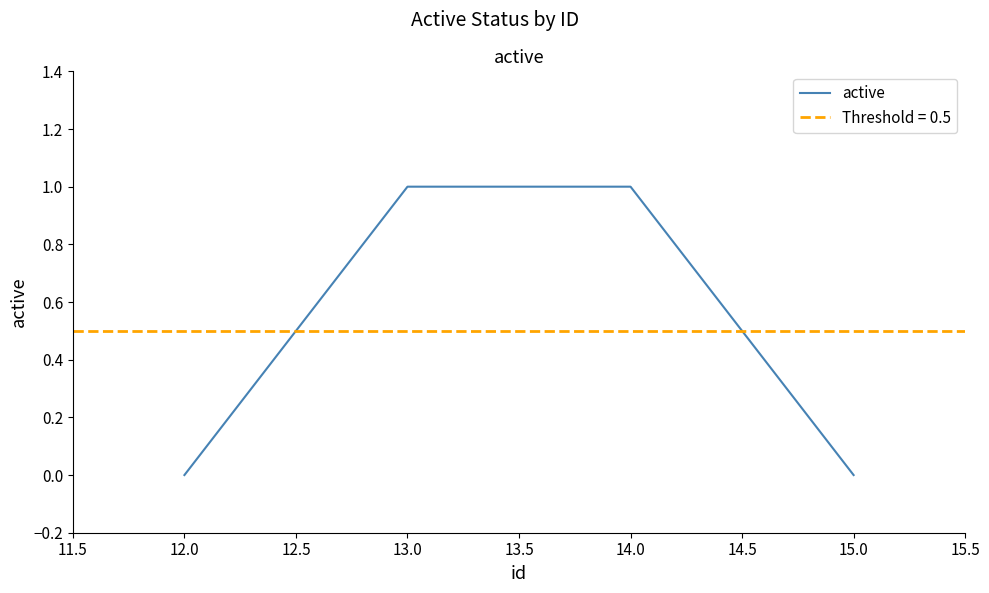

True or false: active has more than 2 interior local peaks.

False